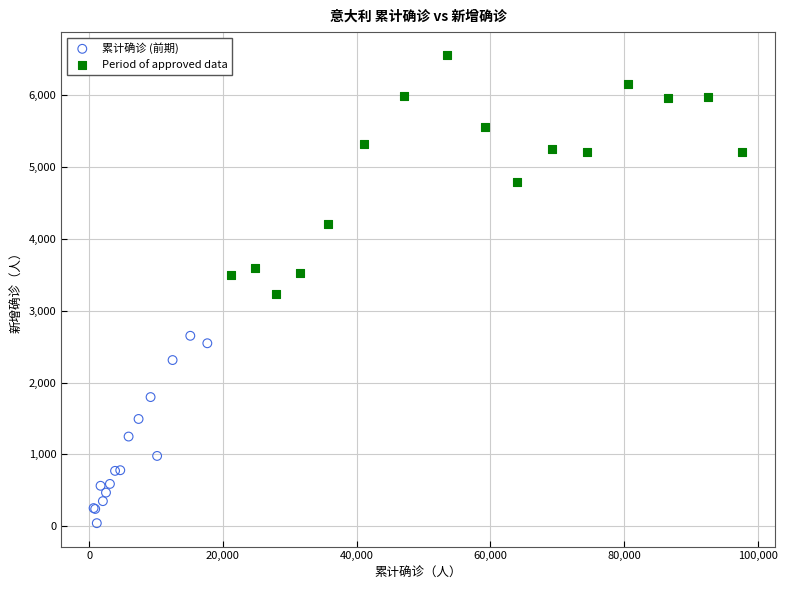

What are all the series names shown in the legend?

累计确诊 (前期), Period of approved data